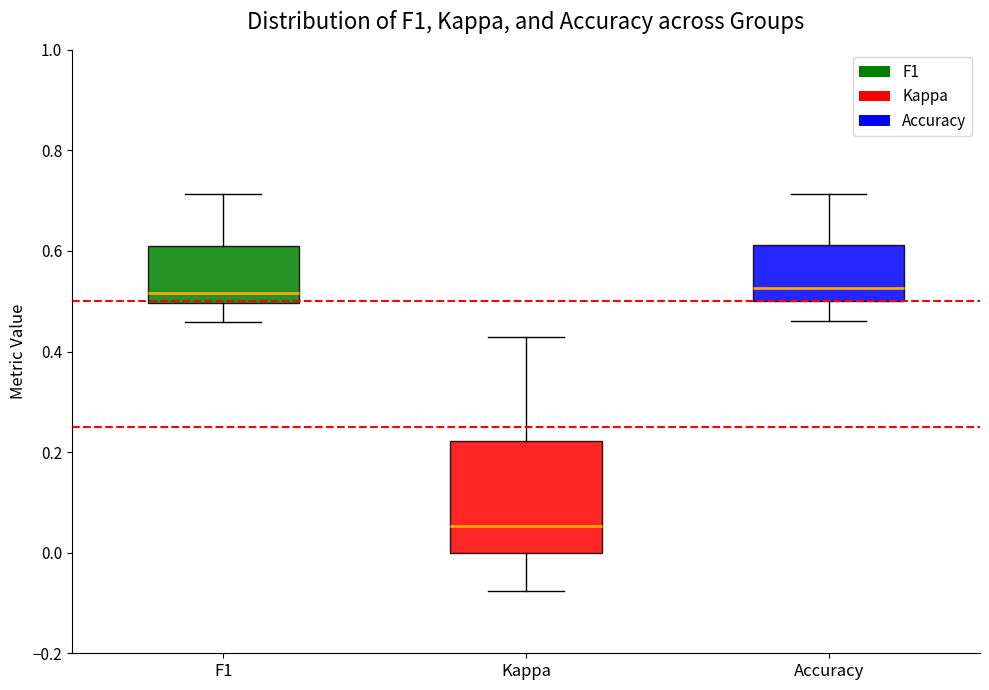

Which box's median line is the lowest?

Kappa